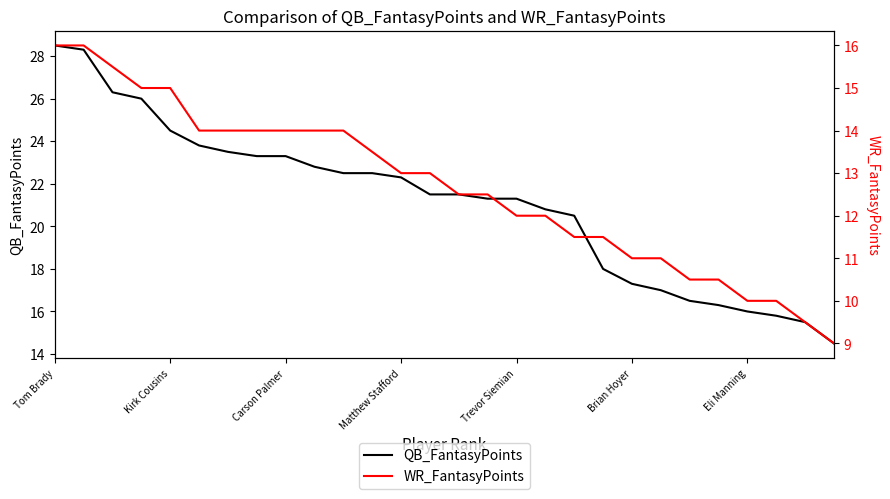

Which series changed the most between 11 and 18?

QB_FantasyPoints